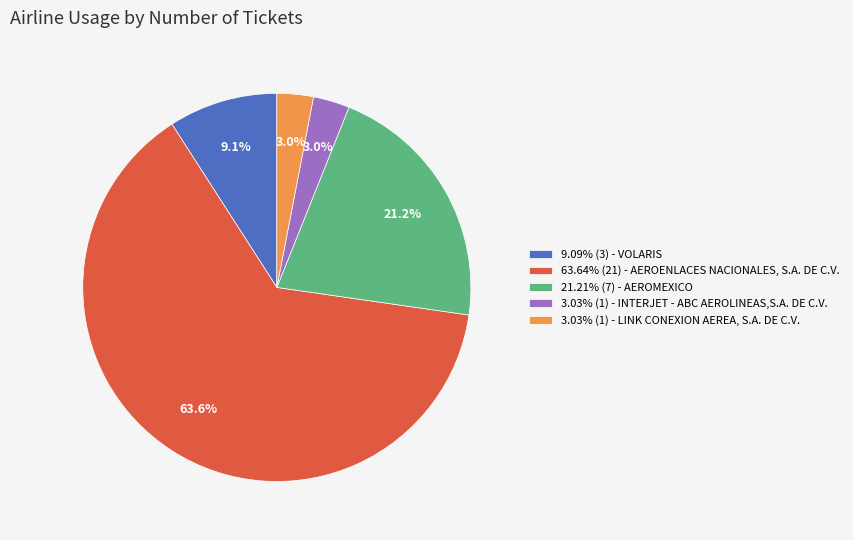

Does any single category account for the majority?

Yes